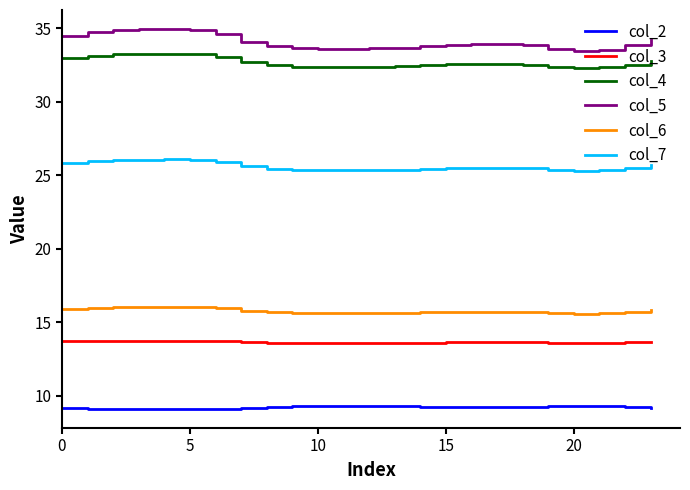

What is the difference between the second highest and second lowest values in the col_3 series?

0.1